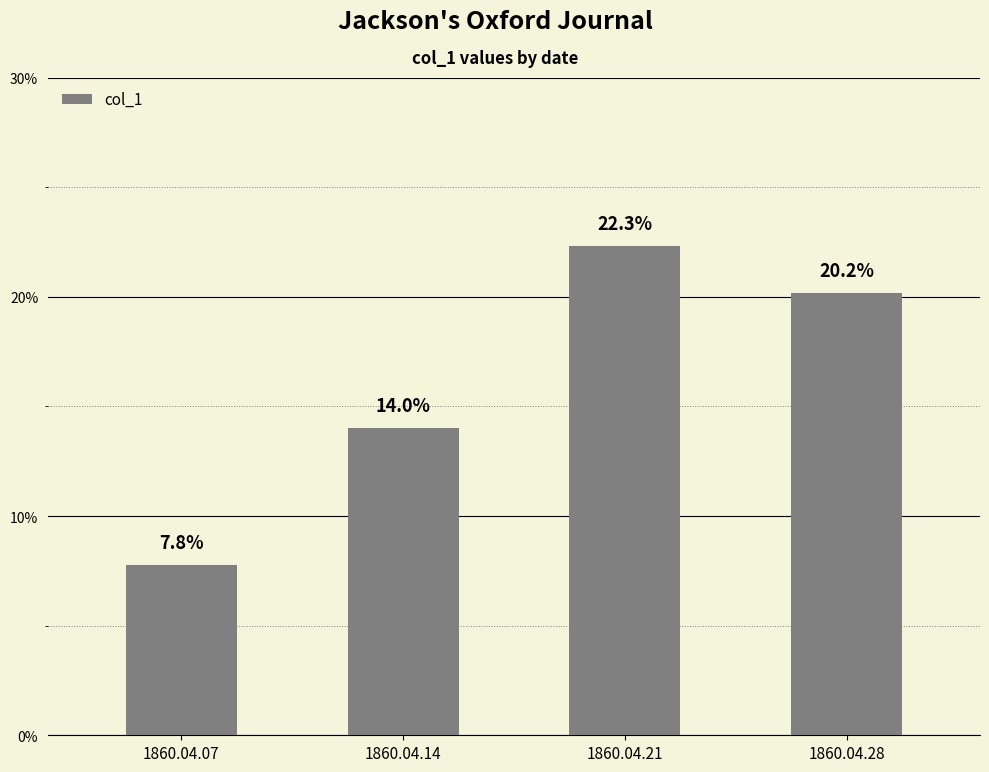

Does the chart contain any negative values?

No